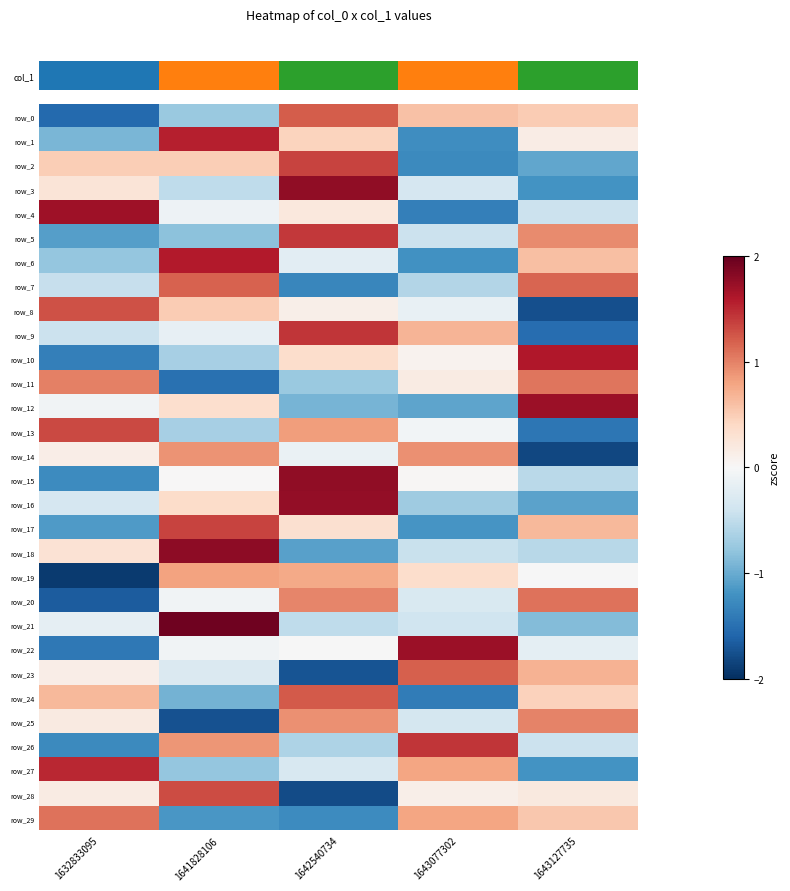

At how many categories does at least one series exceed 1?

5